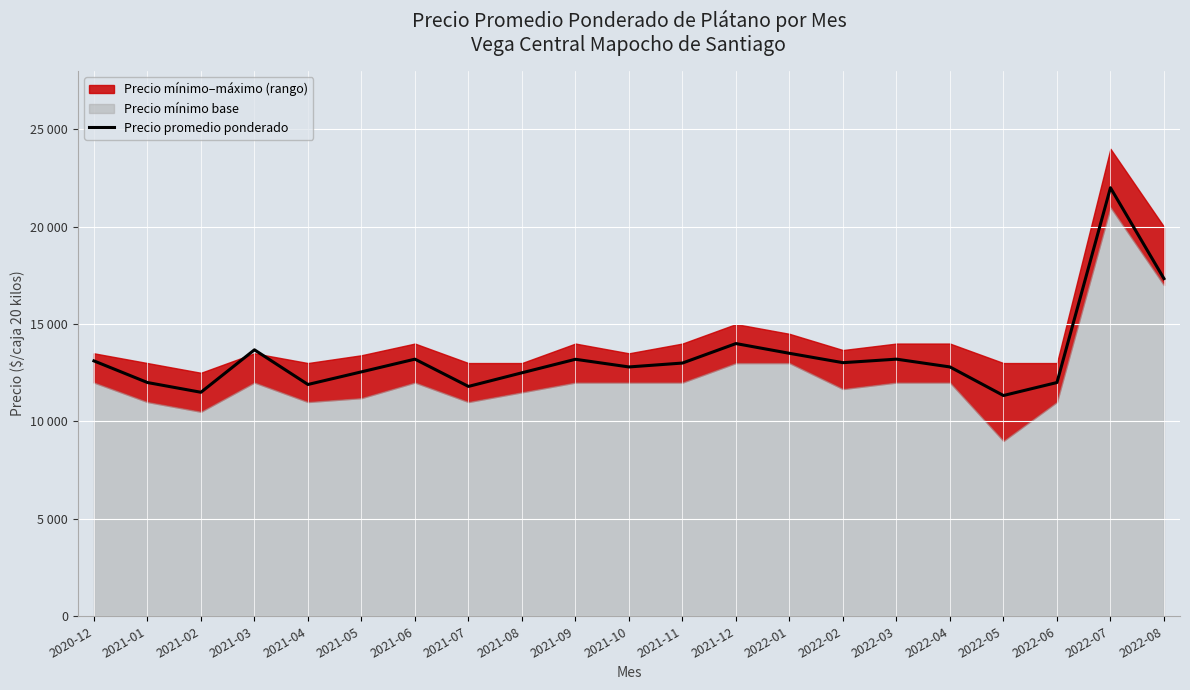

How many lines are shown in the chart?

1